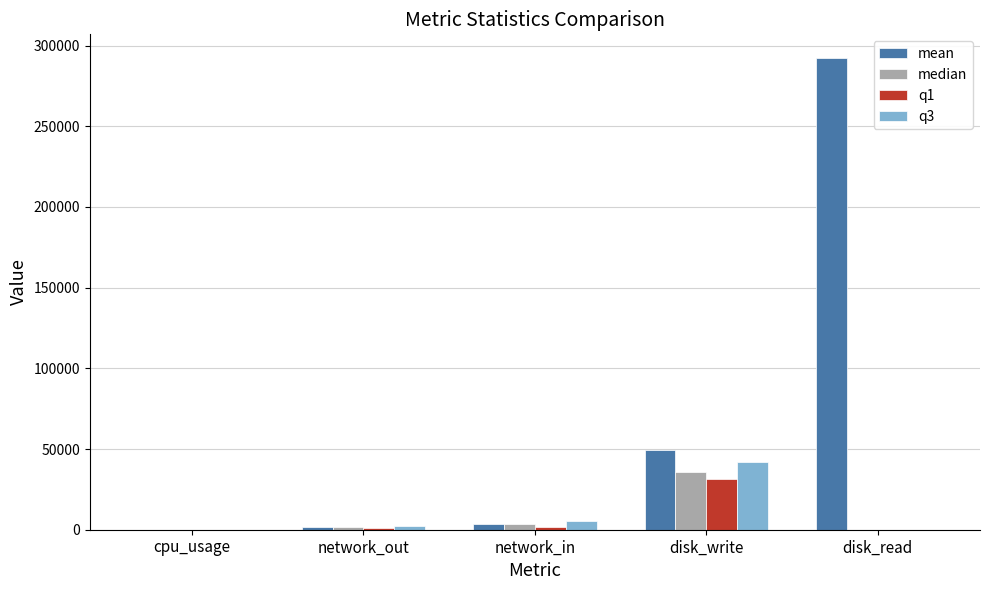

Between network_in and disk_write, which series saw the biggest shift?

mean